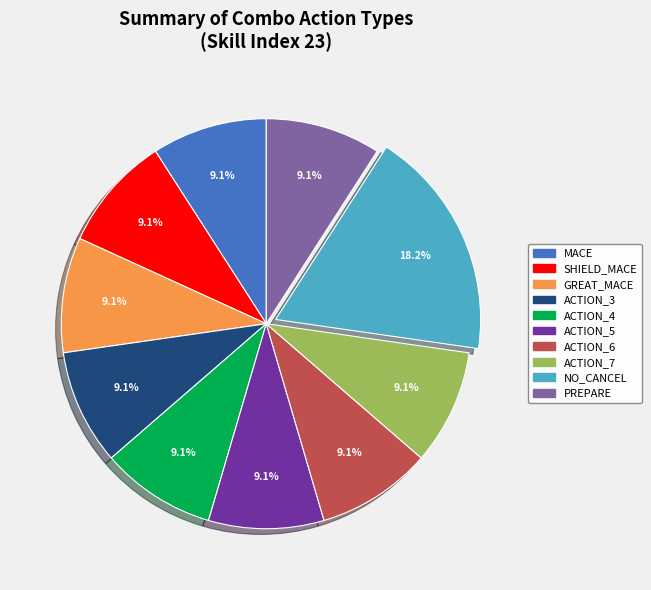

True or false: SHIELD_MACE accounts for 22% of the total.

False